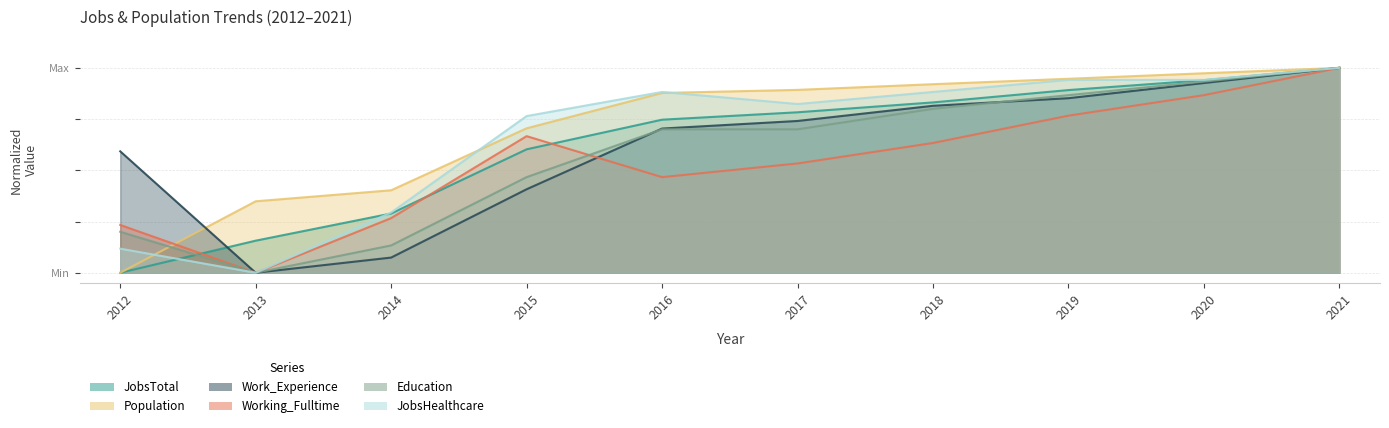

What is the sum of all Working_Fulltime values?

5.4